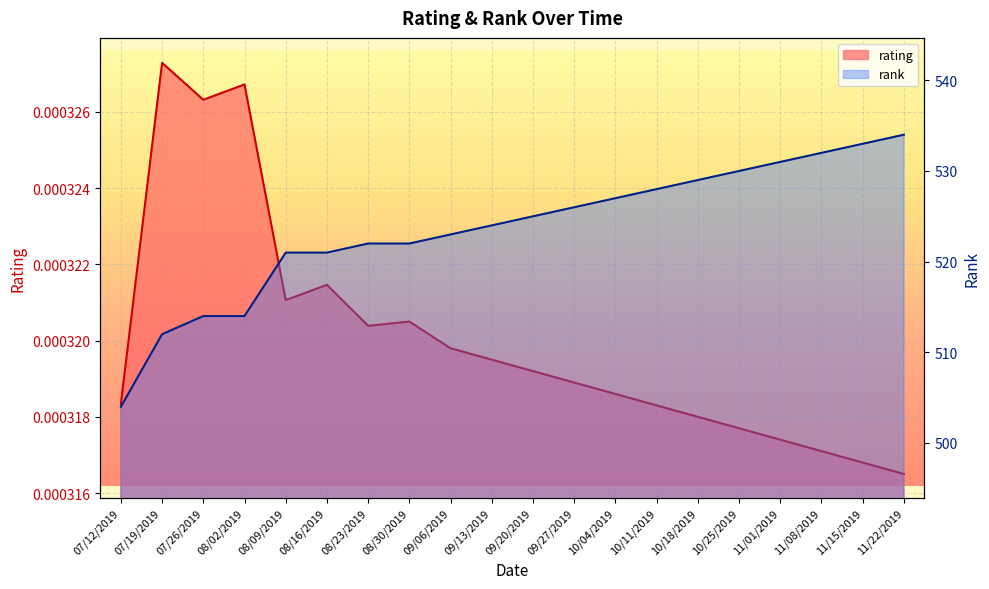

What is the spread (max minus min) of values at 10/11/2019?

528.0